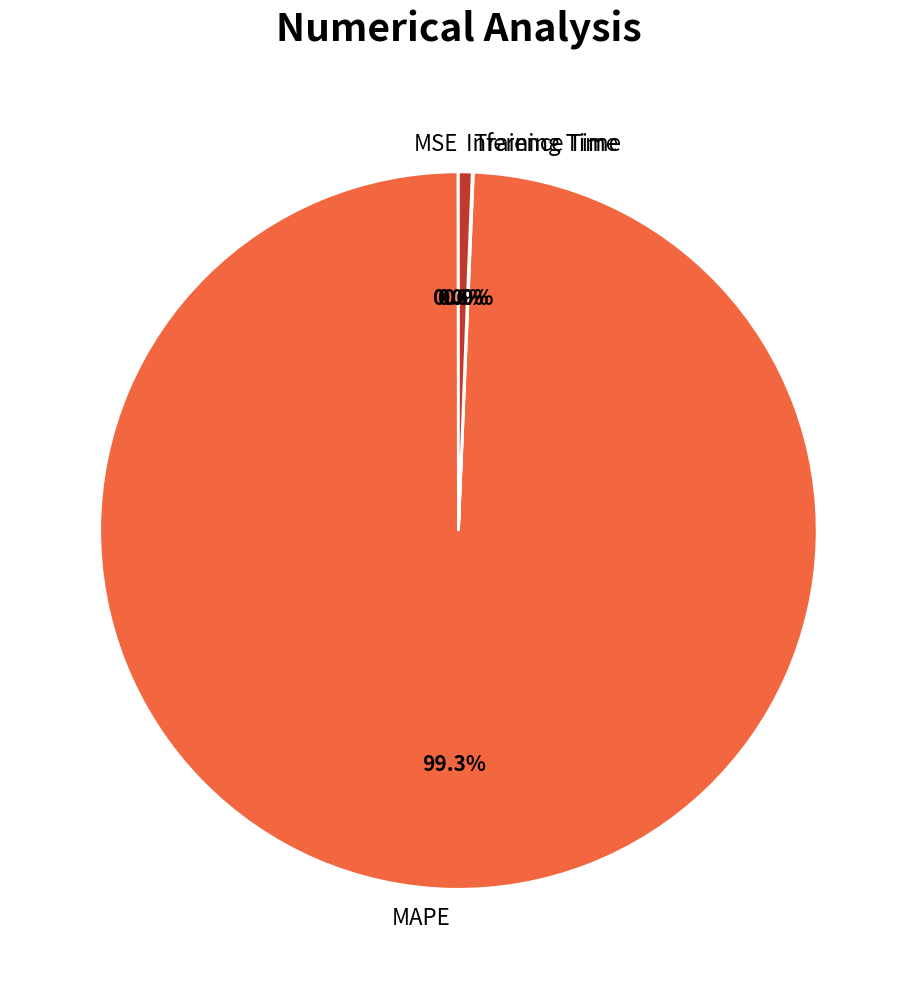

Does MAPE represent more than half of the total?

Yes